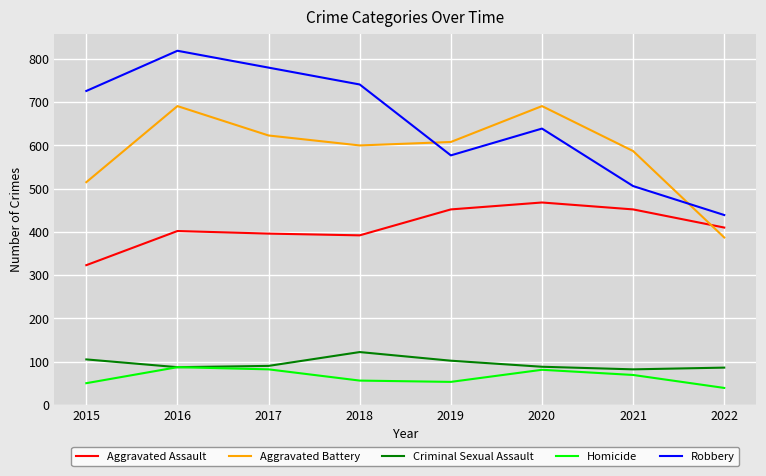

What is the lowest value of the Aggravated Battery series?

387